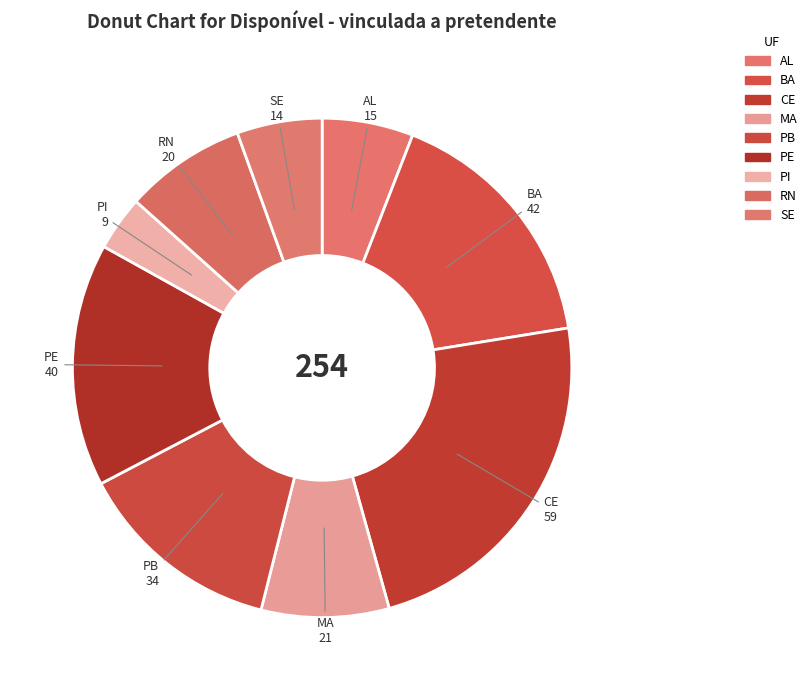

How many segments does this pie chart have?

9